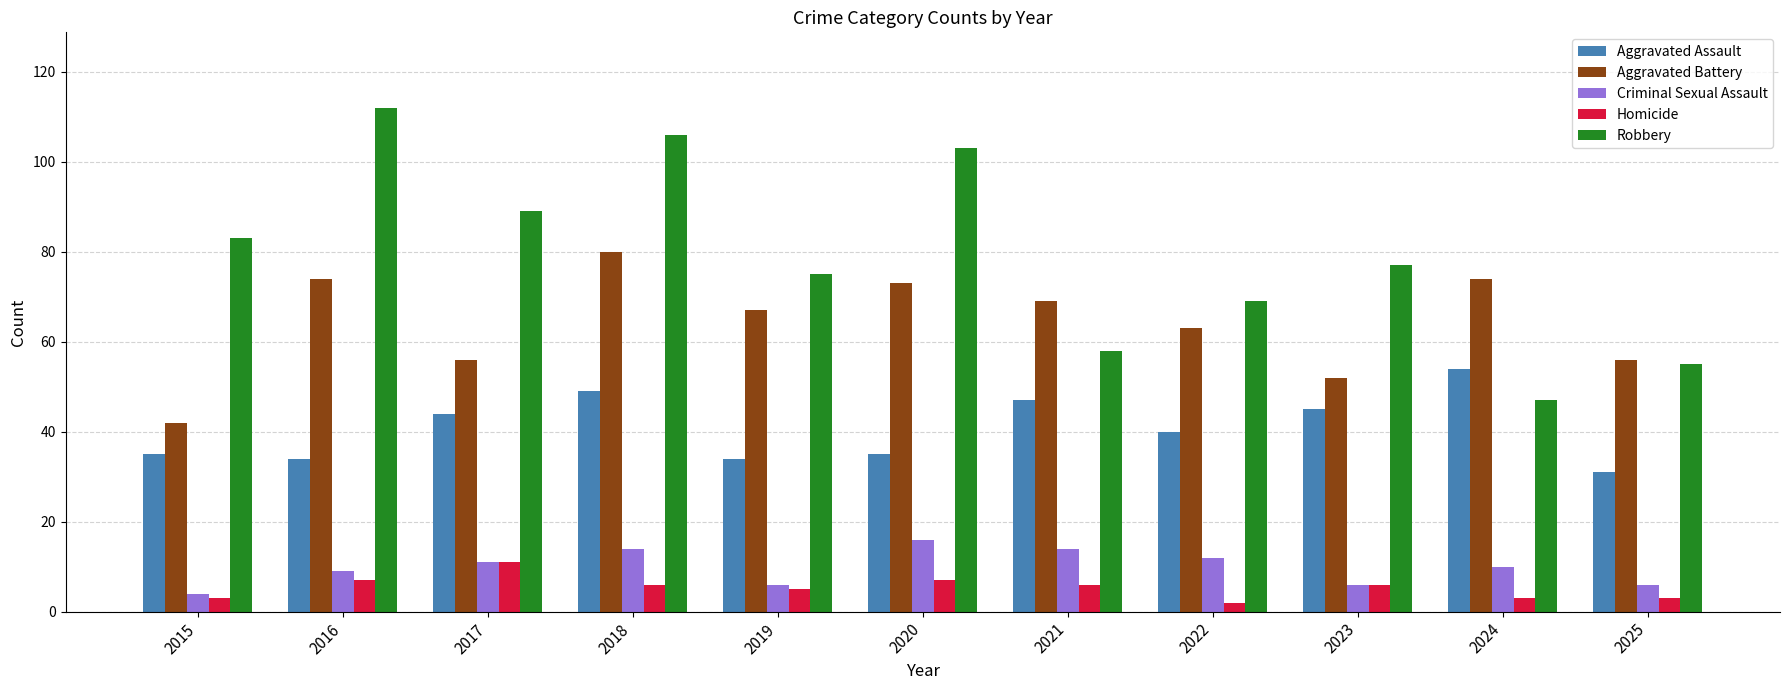

What is the smallest value displayed?

2